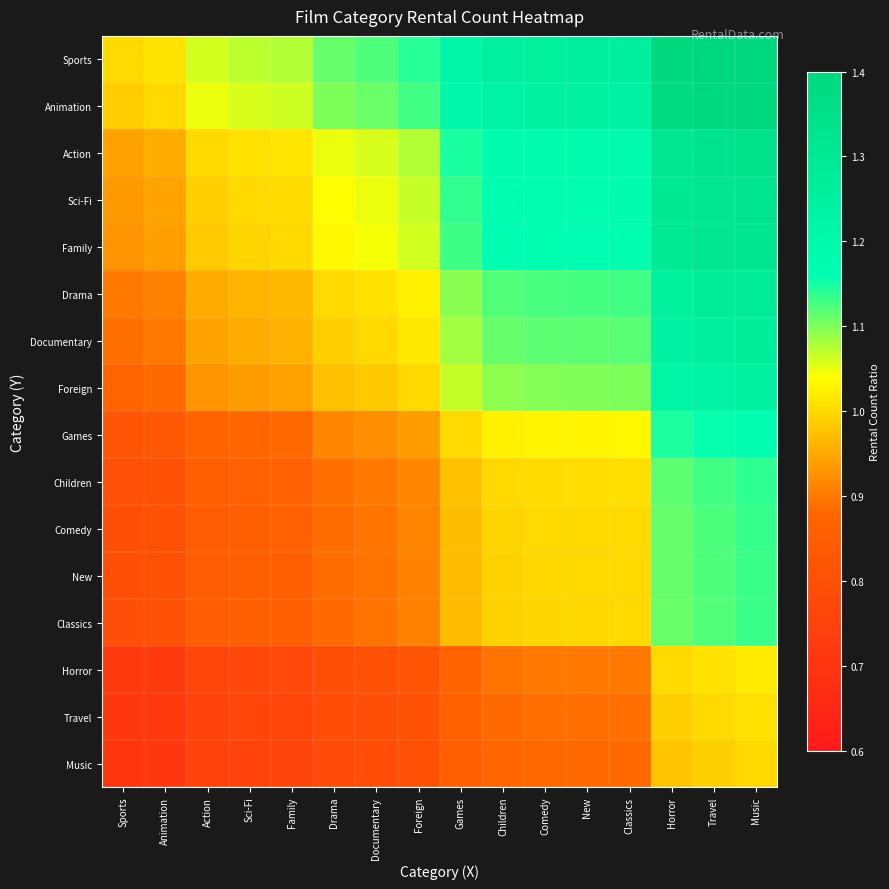

Which series has the widest spread of values?

Sports